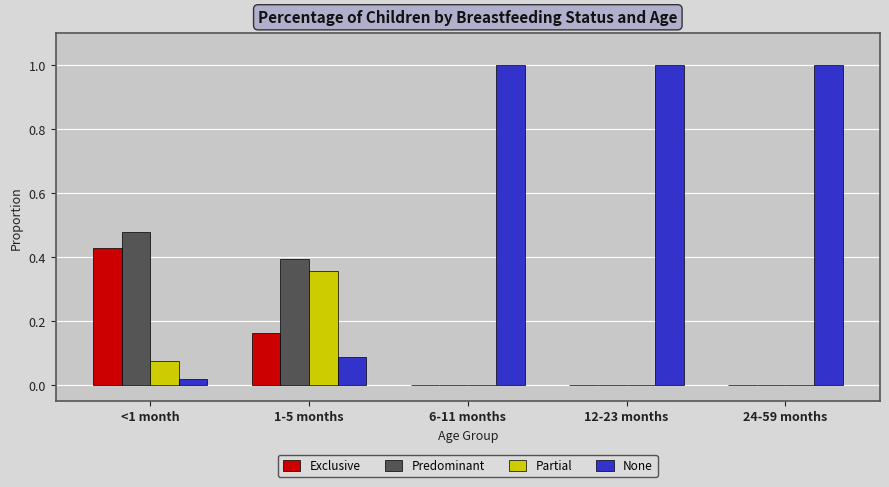

Which series changed the most between <1 month and 6-11 months?

None